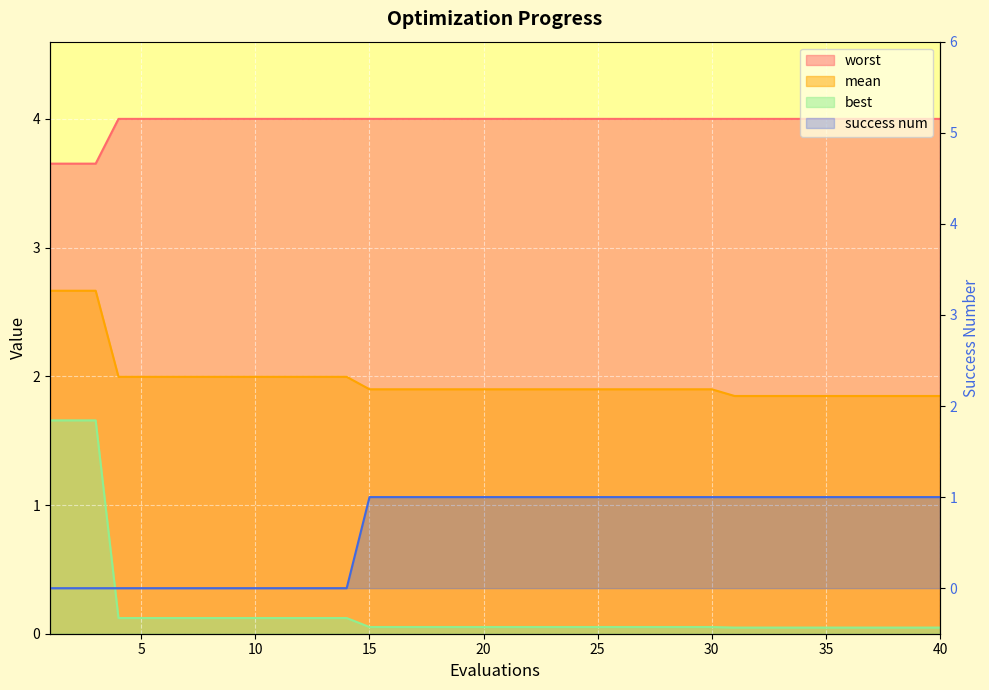

Which series has the largest total across all categories?

worst